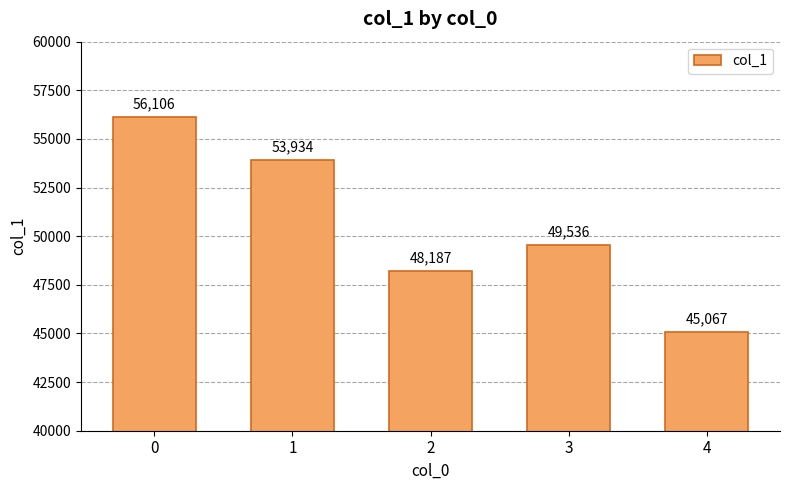

Does the chart contain any negative values?

No